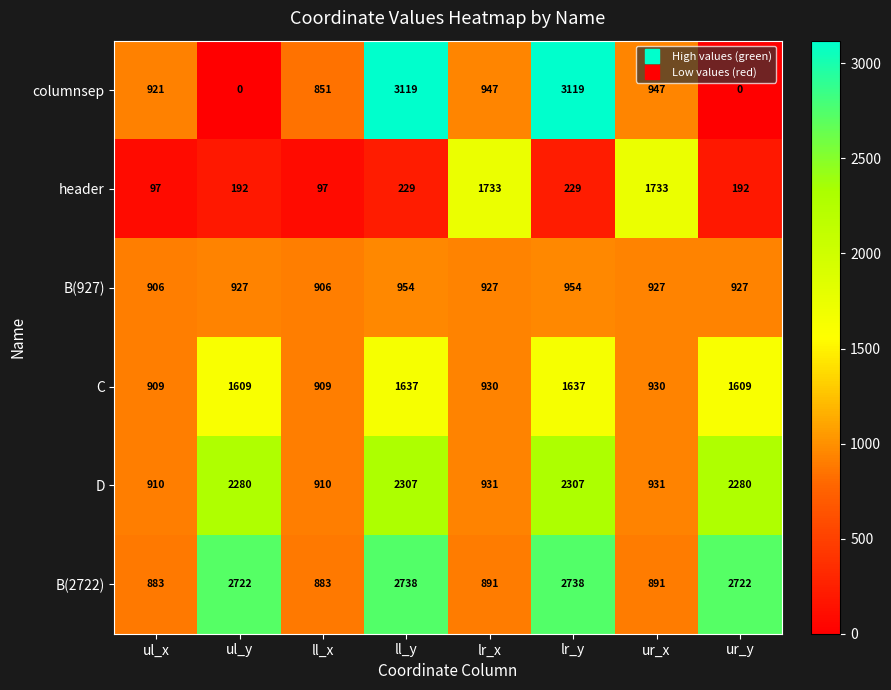

Which series has the widest spread of values?

columnsep